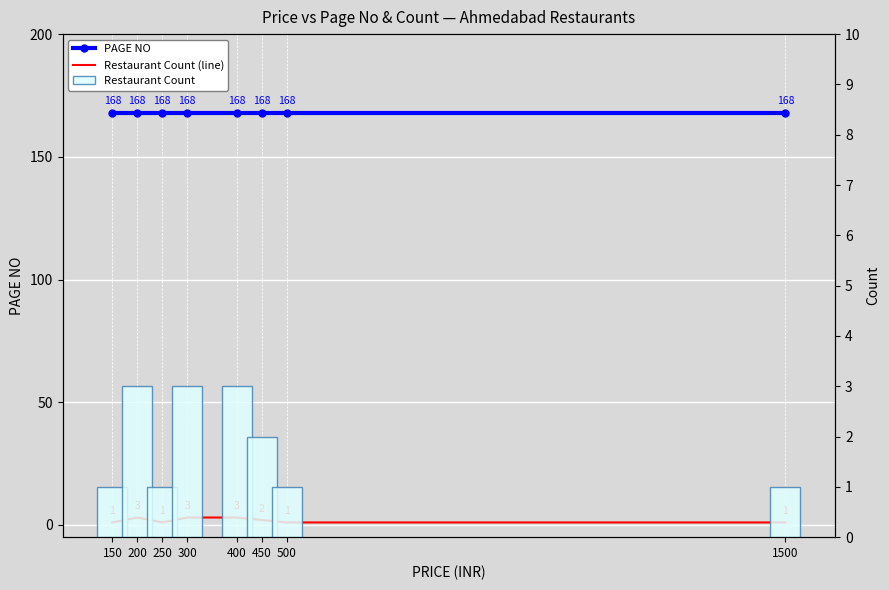

At 450, list the series in order from smallest to largest.

Restaurant Count (line), Restaurant Count, PAGE NO